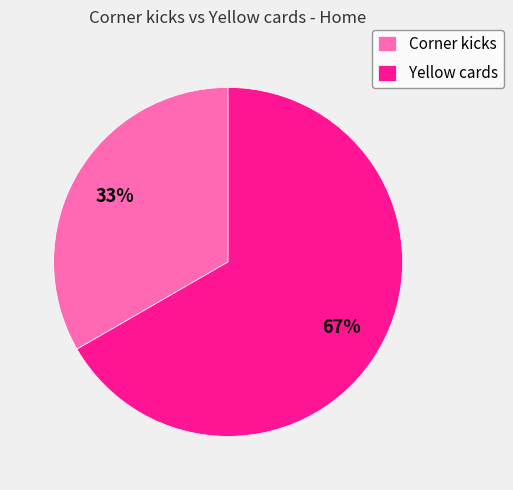

Is there any slice that represents more than half of the pie?

Yes